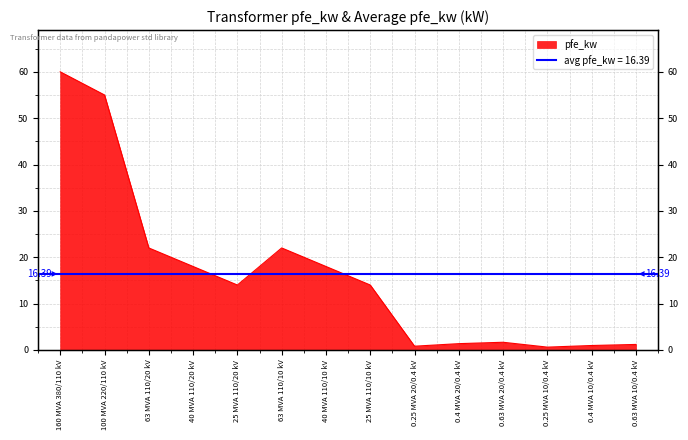

List the labels in order of value, smallest first.

0.25 MVA 10/0.4 kV, 0.25 MVA 20/0.4 kV, 0.4 MVA 10/0.4 kV, 0.63 MVA 10/0.4 kV, 0.4 MVA 20/0.4 kV, 0.63 MVA 20/0.4 kV, 25 MVA 110/20 kV, 25 MVA 110/10 kV, 40 MVA 110/20 kV, 40 MVA 110/10 kV, 63 MVA 110/20 kV, 63 MVA 110/10 kV, 100 MVA 220/110 kV, 160 MVA 380/110 kV